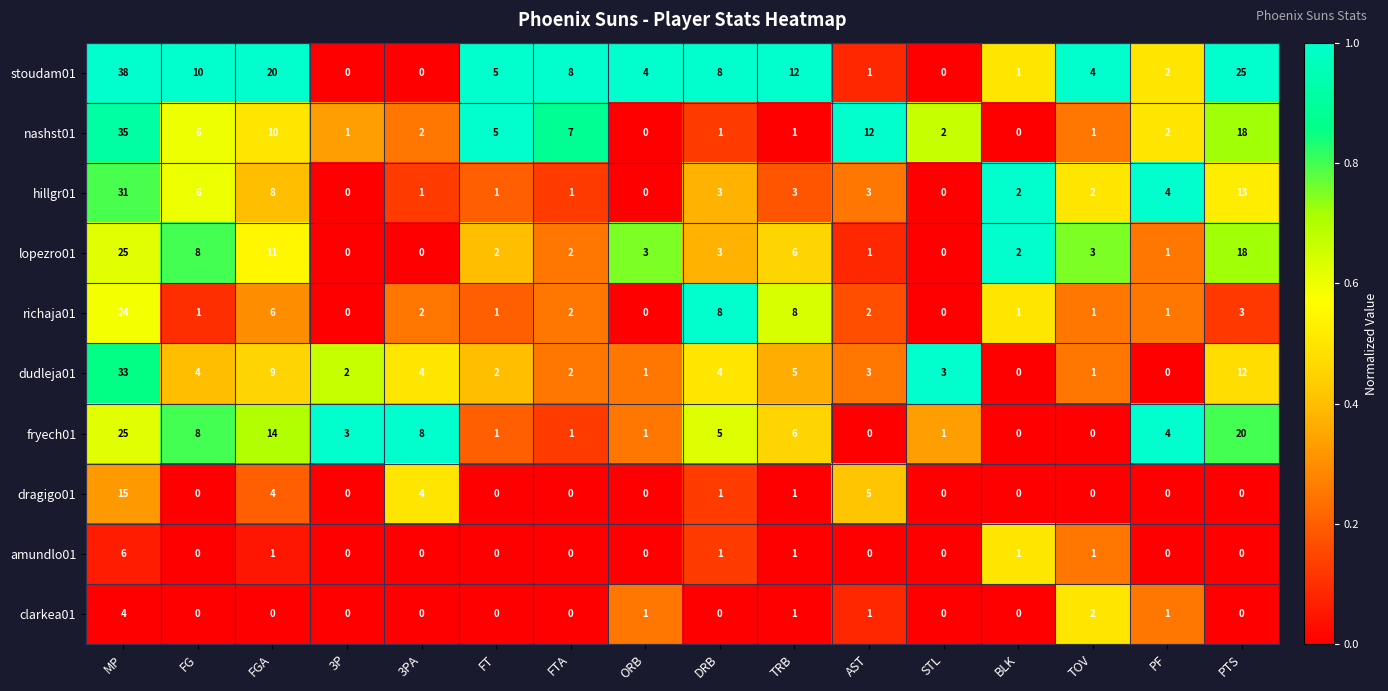

What is the difference between the stoudam01 values at BLK and PTS?

24